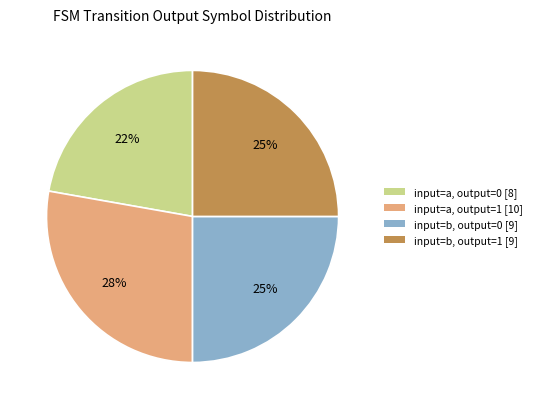

Is there any slice that represents more than half of the pie?

No